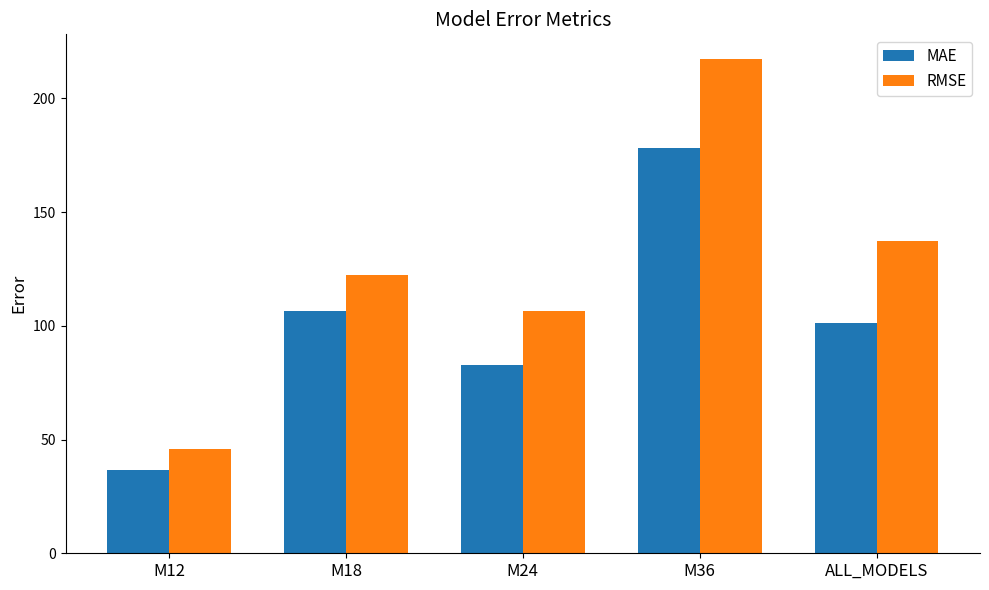

Are the bars horizontal?

No